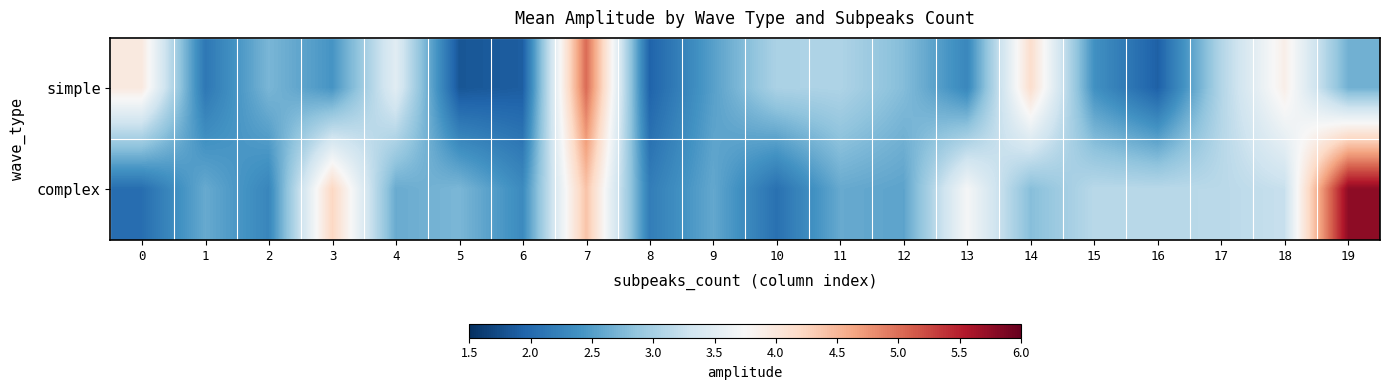

Which series has the largest total across all categories?

complex